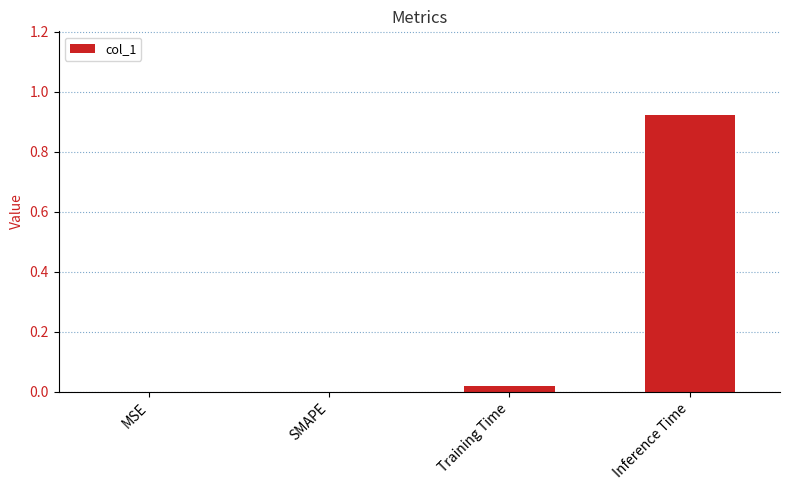

At which category does the chart reach its peak across all series?

Inference Time